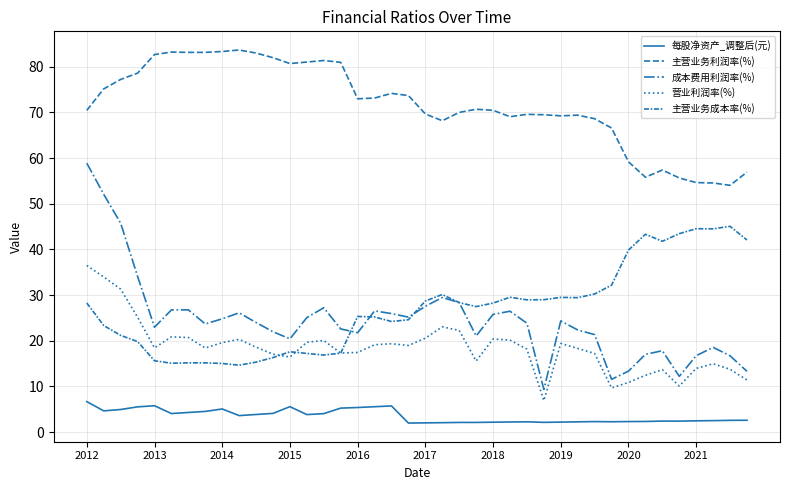

Reading left to right, transcribe all the data shown in this chart.

每股净资产_调整后(元): 6.7	4.6	4.9	5.5	5.8	4.1	4.3	4.5	5.1	3.6	3.8	4.1	5.6	3.8	4.0	5.2	5.4	5.6	5.7	2.0	2.0	2.1	2.1	2.1	2.2	2.2	2.2	2.1	2.2	2.2	2.3	2.3	2.3	2.3	2.4	2.4	2.5	2.5	2.6	2.6
主营业务利润率(%): 70.5	75.2	77.2	78.6	82.7	83.2	83.2	83.2	83.4	83.7	83.0	82.0	80.7	81.1	81.4	81.0	73.0	73.2	74.2	73.7	69.7	68.2	70.0	70.7	70.5	69.1	69.6	69.5	69.3	69.4	68.6	66.6	59.2	55.8	57.4	55.7	54.6	54.6	54.0	56.9
成本费用利润率(%): 58.9	52.1	45.8	34.1	23.0	26.8	26.8	23.7	24.8	26.1	24.0	22.0	20.4	25.1	27.2	22.6	21.8	26.5	26.0	25.2	27.6	29.5	28.4	21.1	25.8	26.5	23.8	9.3	24.4	22.4	21.3	11.6	13.3	17.0	17.8	12.2	16.7	18.5	16.7	13.3
营业利润率(%): 36.5	34.0	31.3	25.2	18.4	20.9	20.7	18.4	19.6	20.3	18.6	17.1	16.4	19.7	20.1	17.3	17.4	19.1	19.4	19.0	20.6	23.1	22.3	15.6	20.4	20.1	18.1	6.9	19.4	18.3	17.2	9.7	10.9	12.4	13.7	10.1	13.9	15.0	13.7	11.4
主营业务成本率(%): 28.3	23.3	21.2	19.8	15.6	15.1	15.2	15.2	15.0	14.6	15.3	16.3	17.6	17.2	16.9	17.3	25.3	25.2	24.2	24.6	28.7	30.1	28.3	27.5	28.2	29.5	29.0	29.0	29.5	29.4	30.2	32.2	39.9	43.3	41.8	43.5	44.5	44.5	45.1	42.1